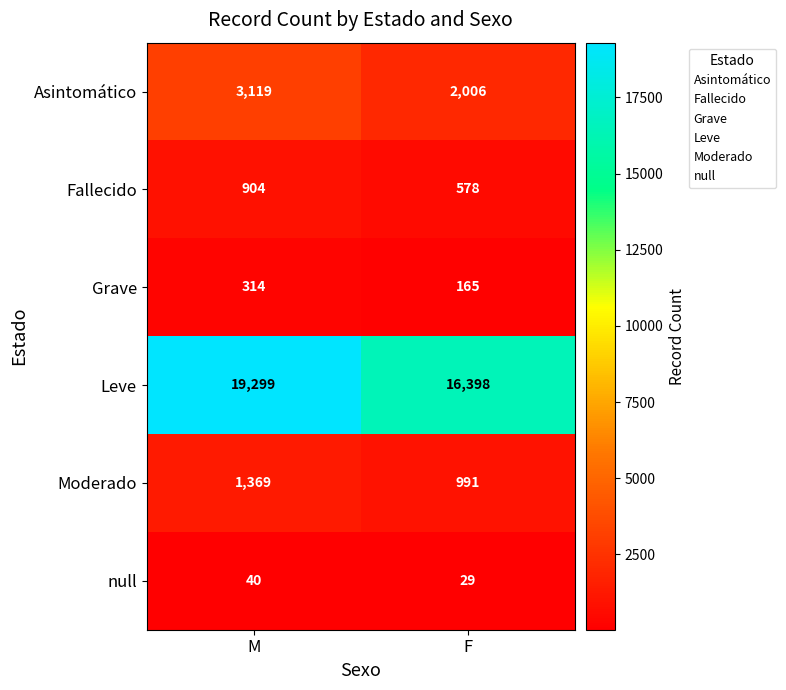

What is the minimum value shown in the chart?

29